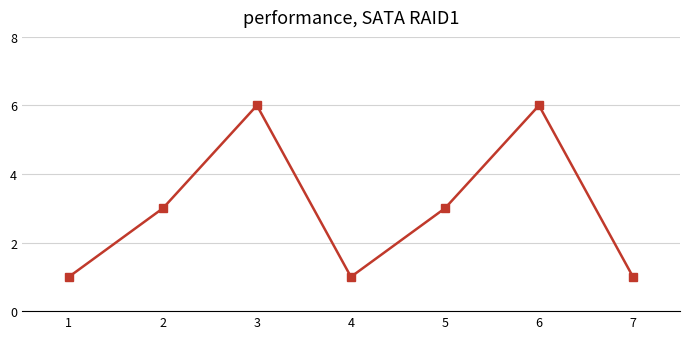

Reading left to right, list all the values displayed in this chart.

1=1	2=3	3=6	4=1	5=3	6=6	7=1